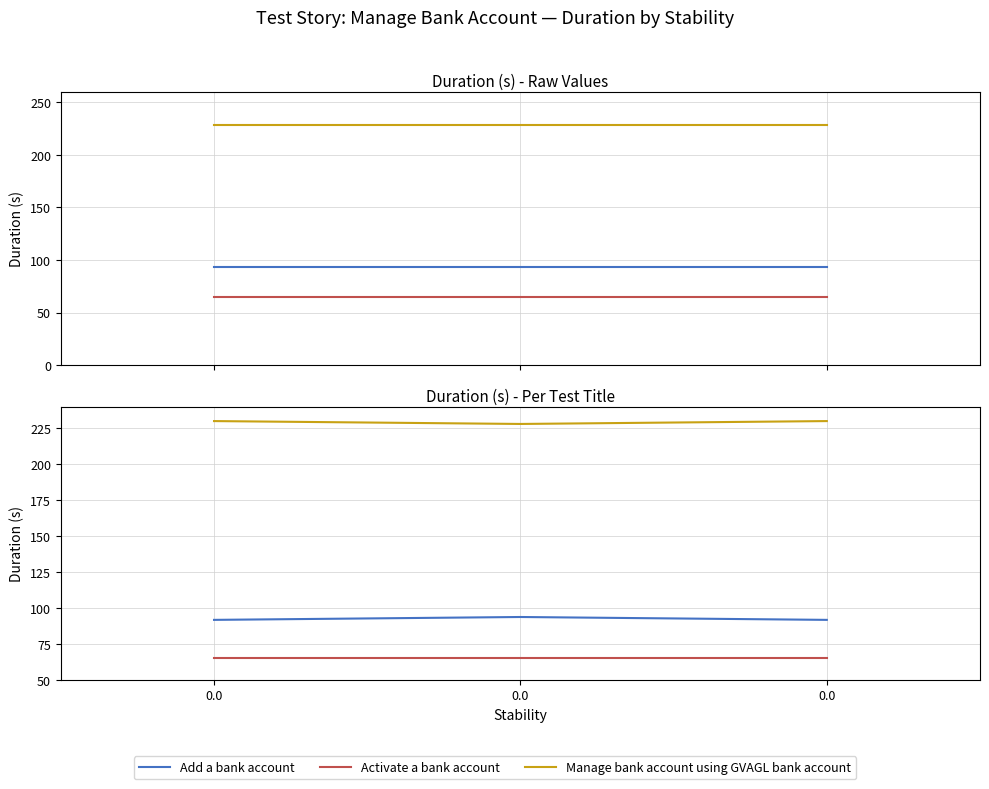

Count the number of categories in the chart.

3